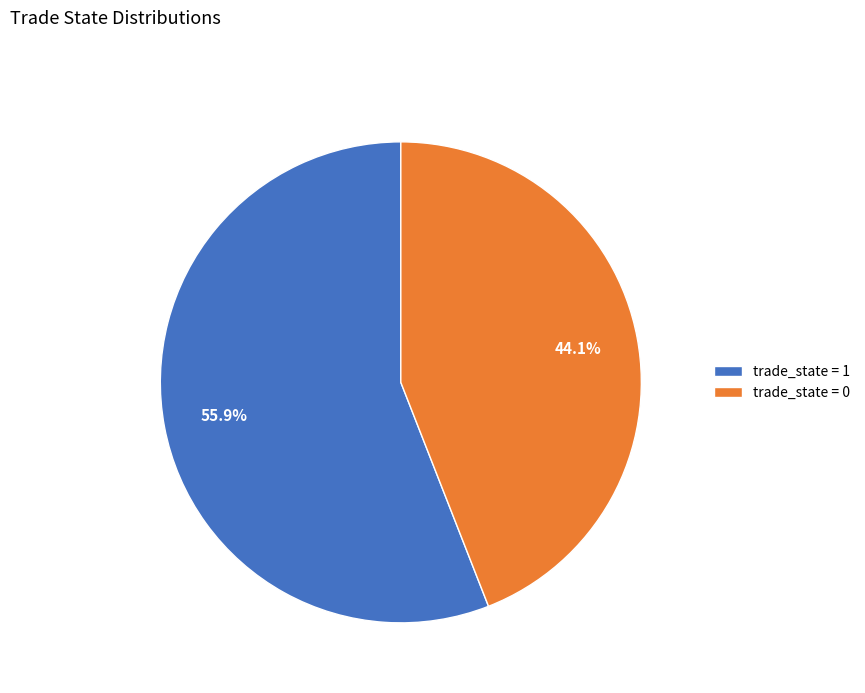

What is the largest slice in the pie chart?

trade_state = 1